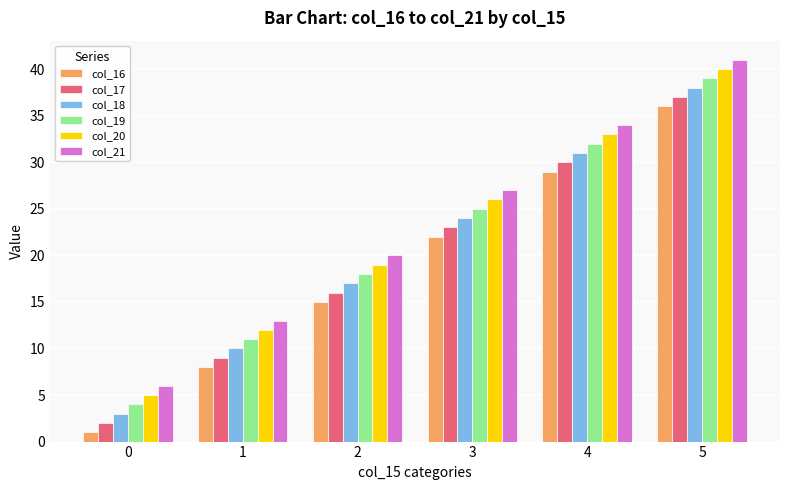

What is the sum of the col_17 values at 0 and 5?

39